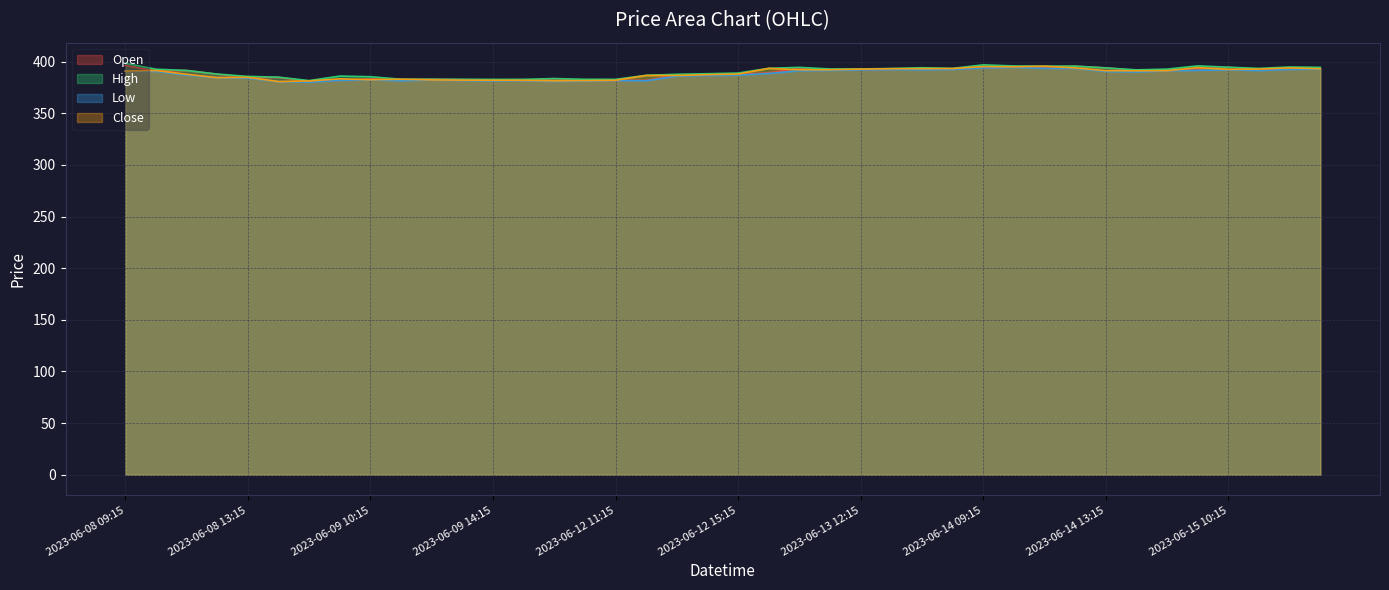

The value of Low at 2023-06-13 14:15 is 542.3. True or false?

False